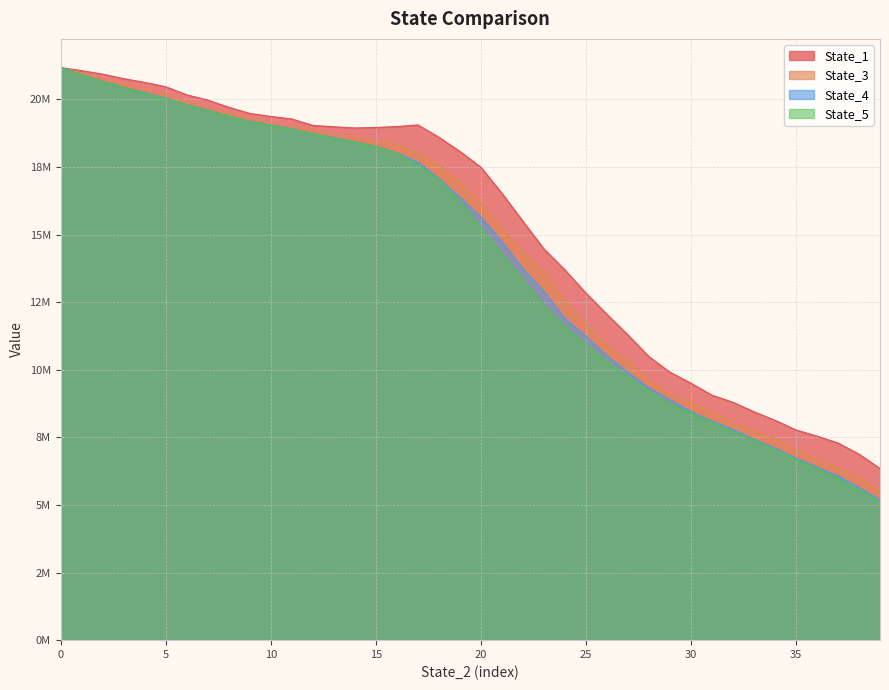

Is it true that State_3 equals 4768603.1 at 5?

False